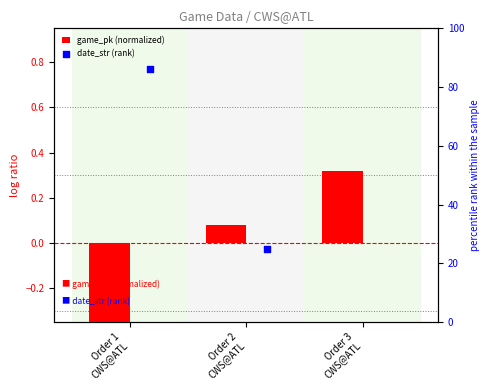

Which series has the largest total across all categories?

date_str (rank)